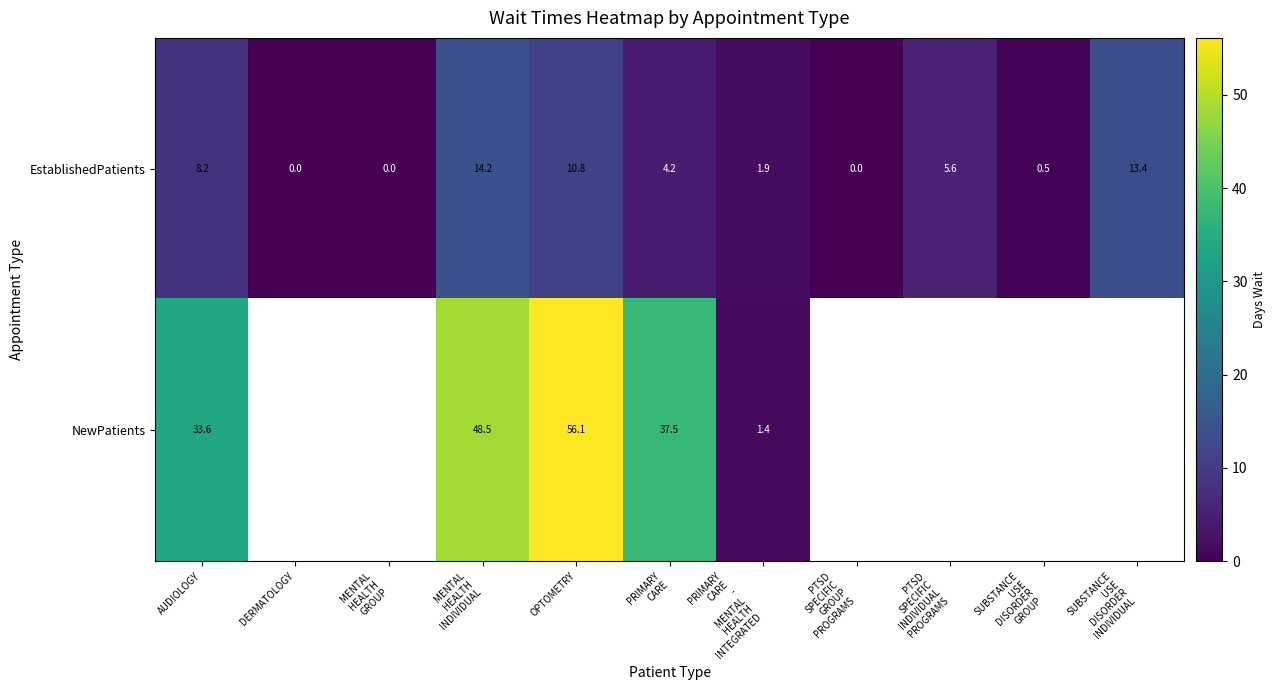

How many distinct data groups are displayed?

2